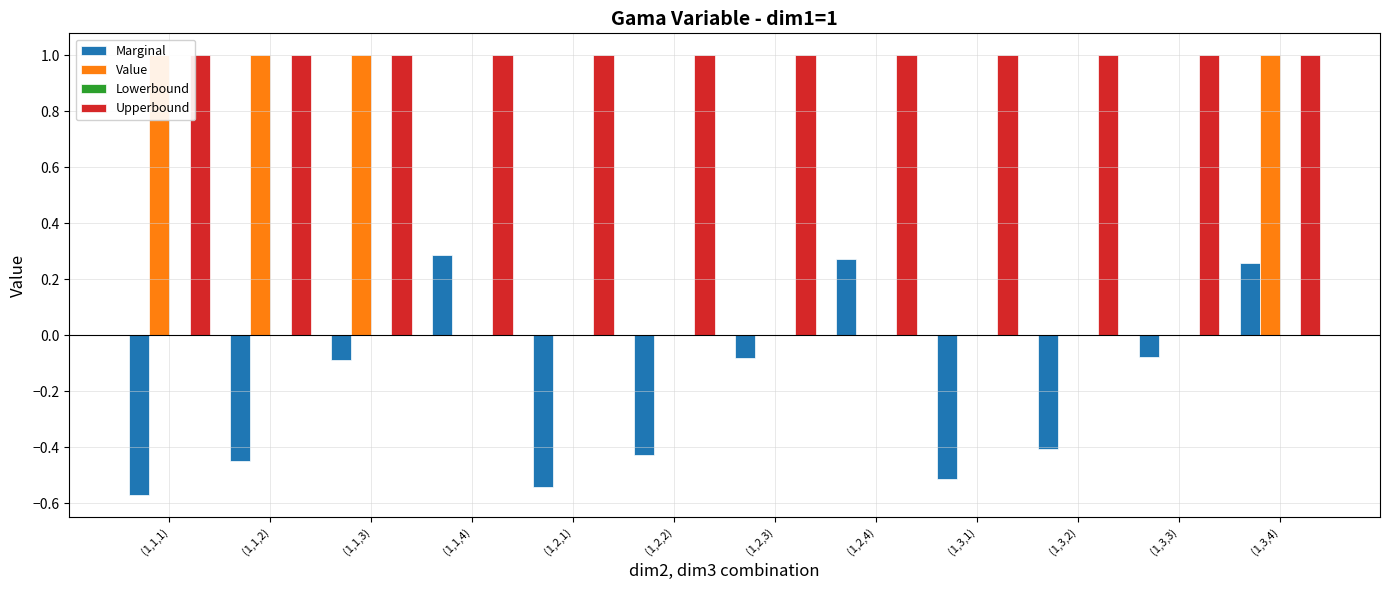

What is the spread (max minus min) of values at (1,3,2)?

1.4